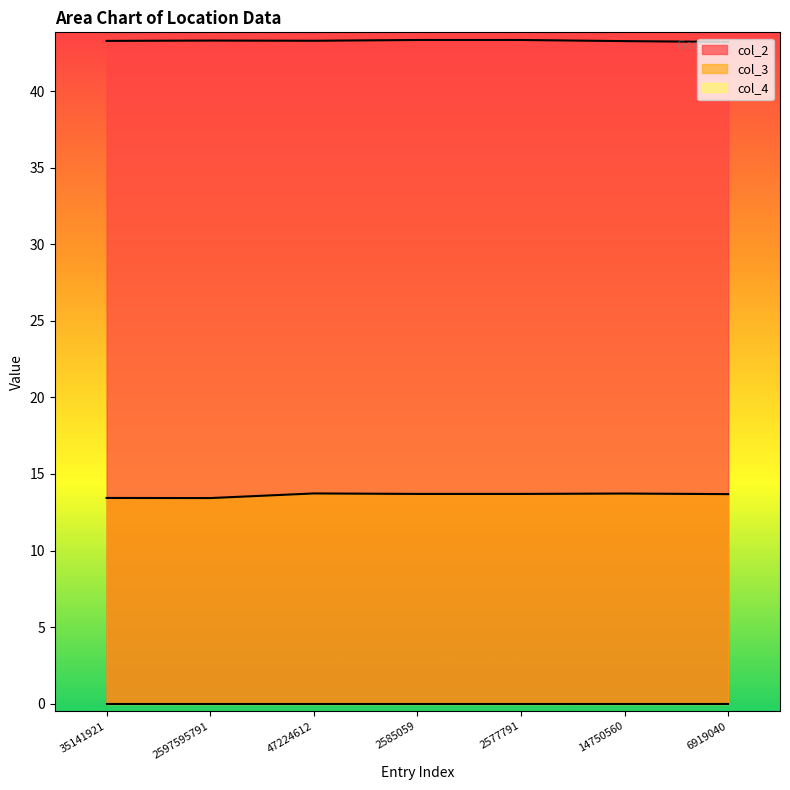

What is the spread (max minus min) of values at 2577791?

43.4